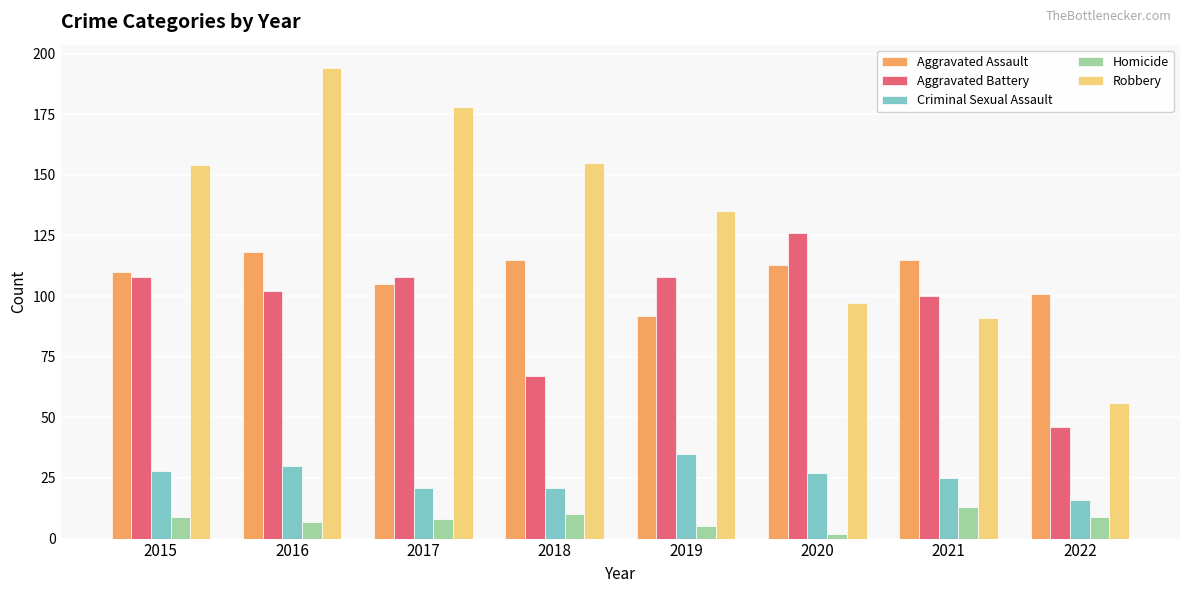

The value of Robbery at 2020 is 44. True or false?

False